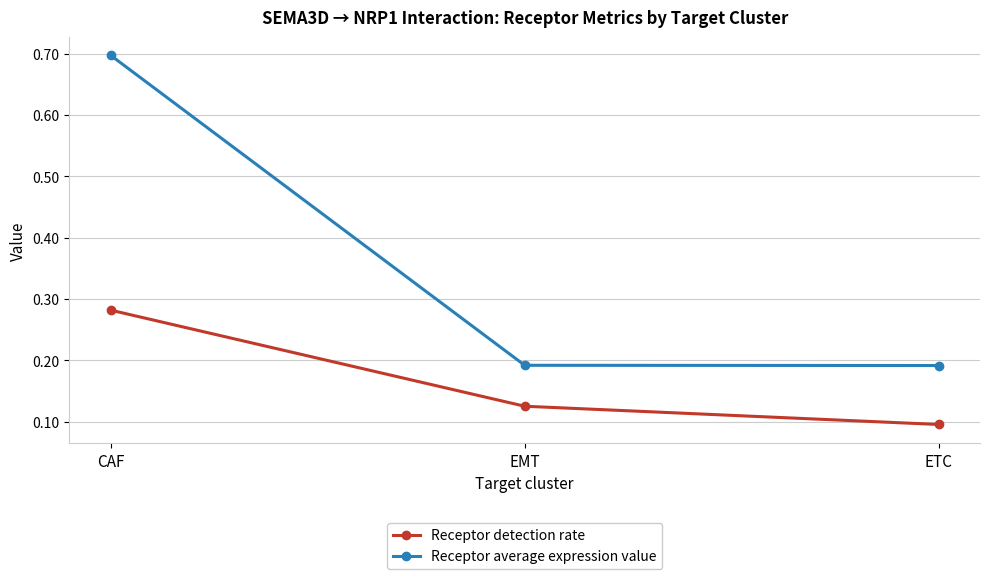

Which series has the largest total across all categories?

Receptor average expression value